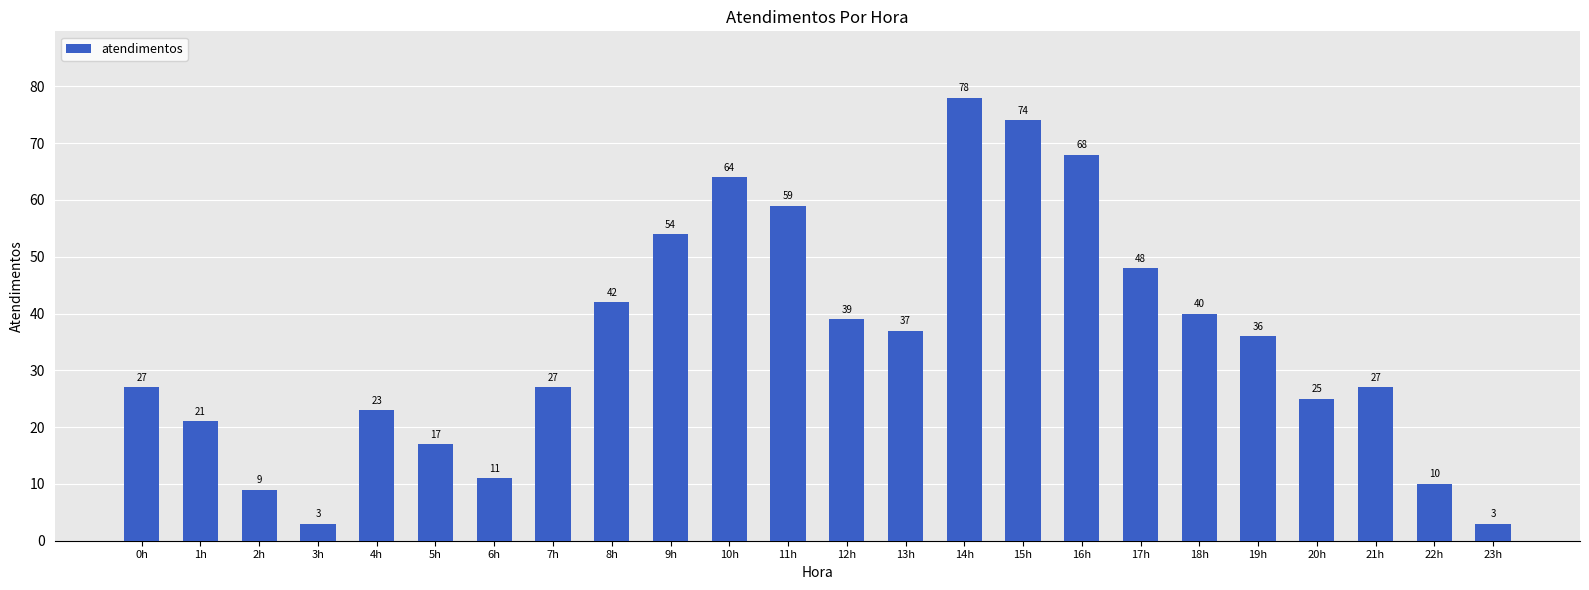

How many values are below 36?

12